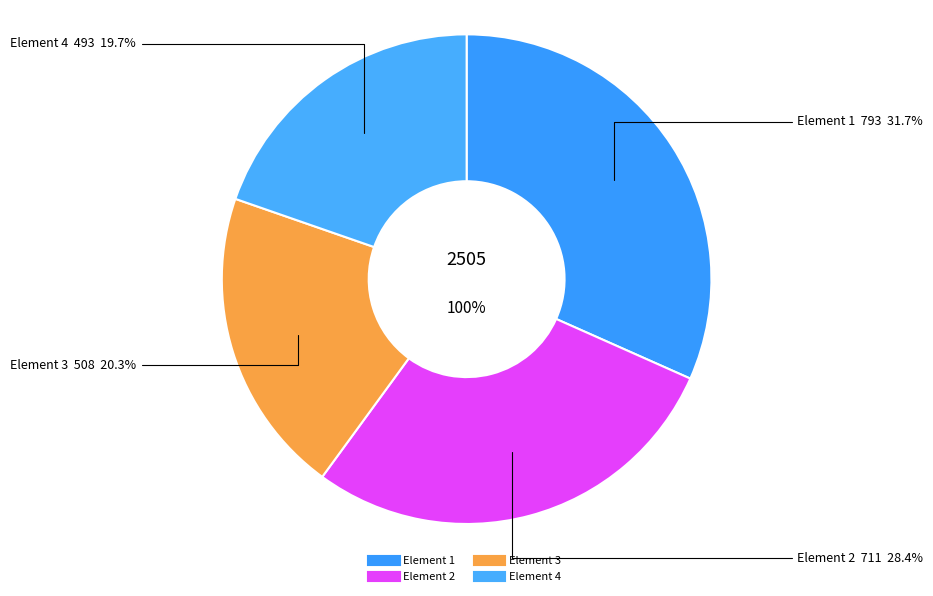

How many segments does this pie chart have?

4